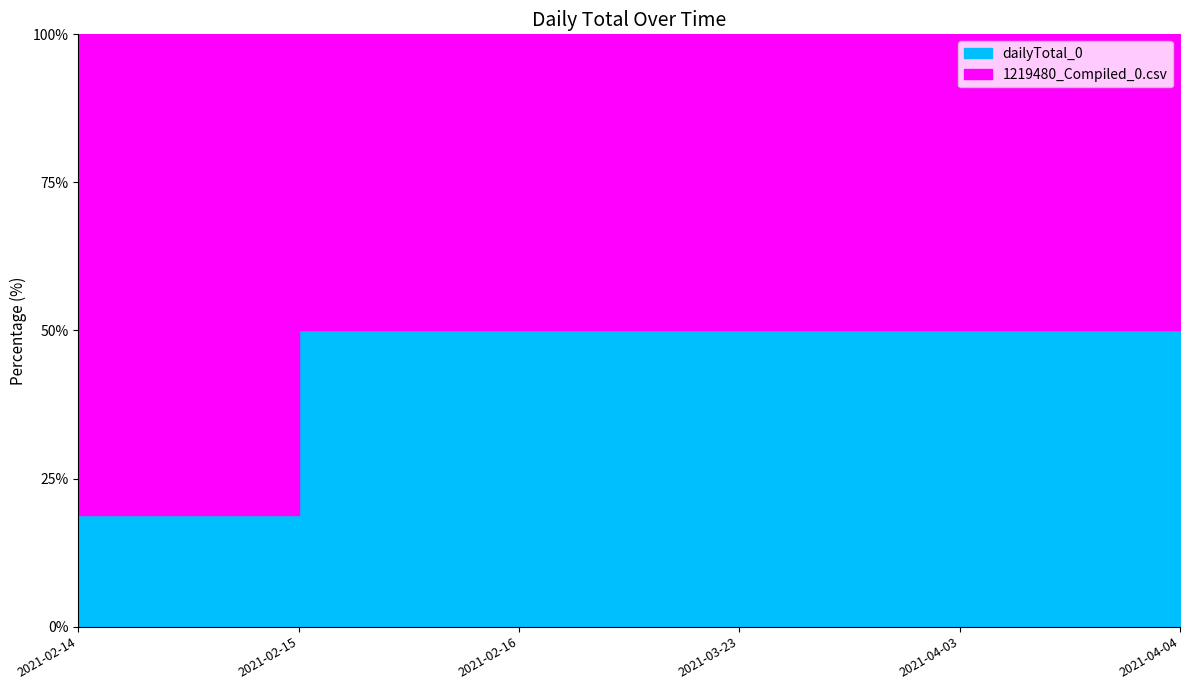

Where is 1219480_Compiled_0.csv nearest to the value 1?

2021-02-15